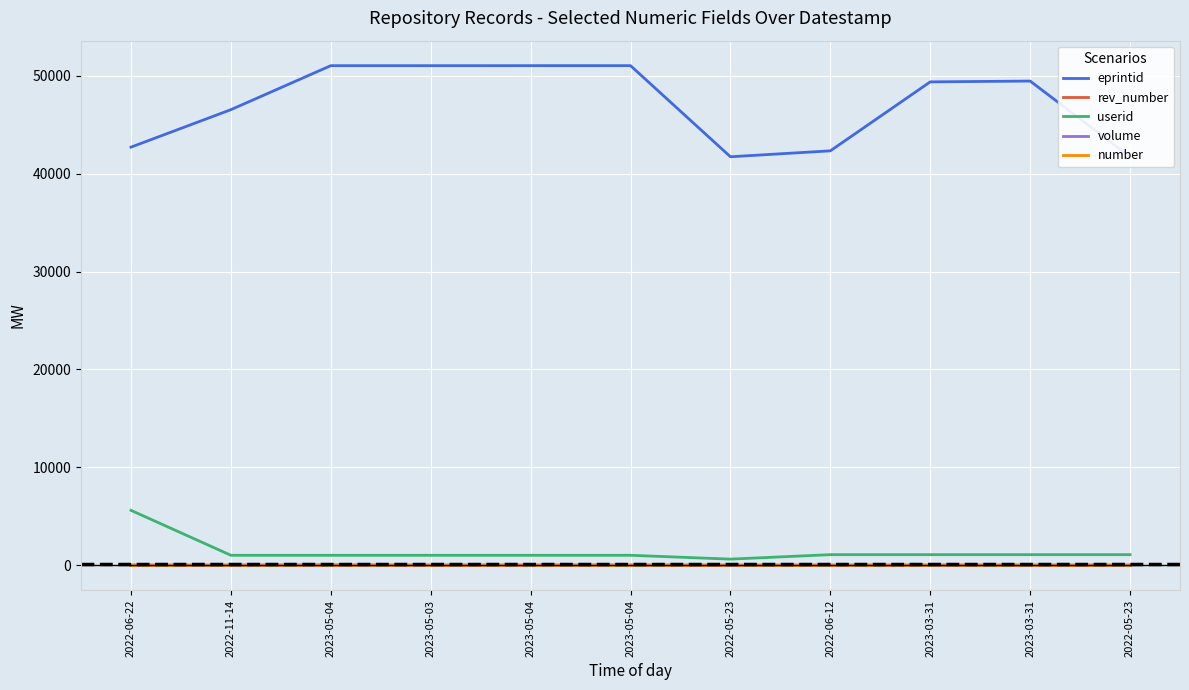

What is the total value across all series at 2022-05-23?

42356